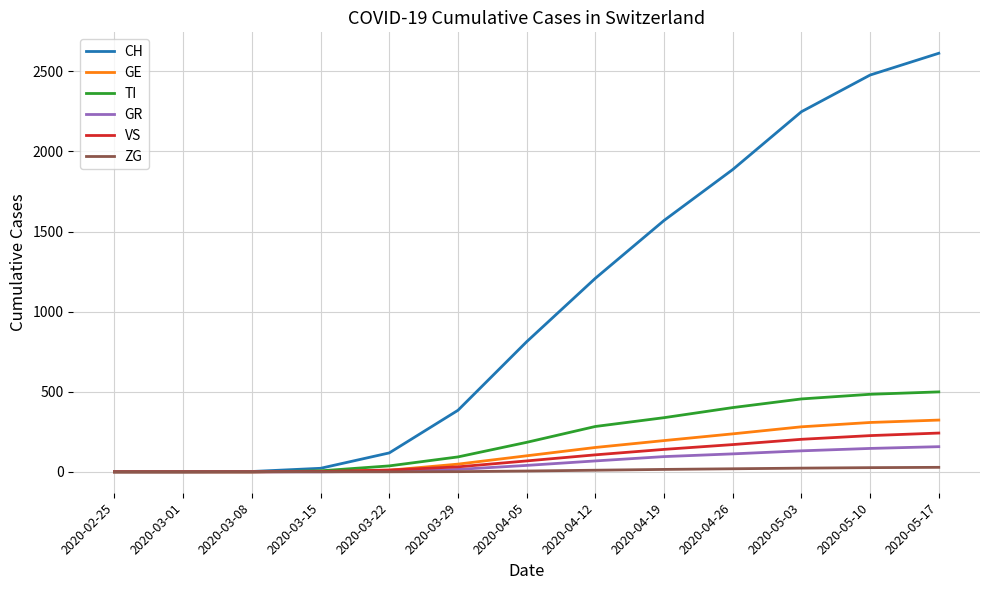

The value of GR at 2020-04-26 is 112. True or false?

True